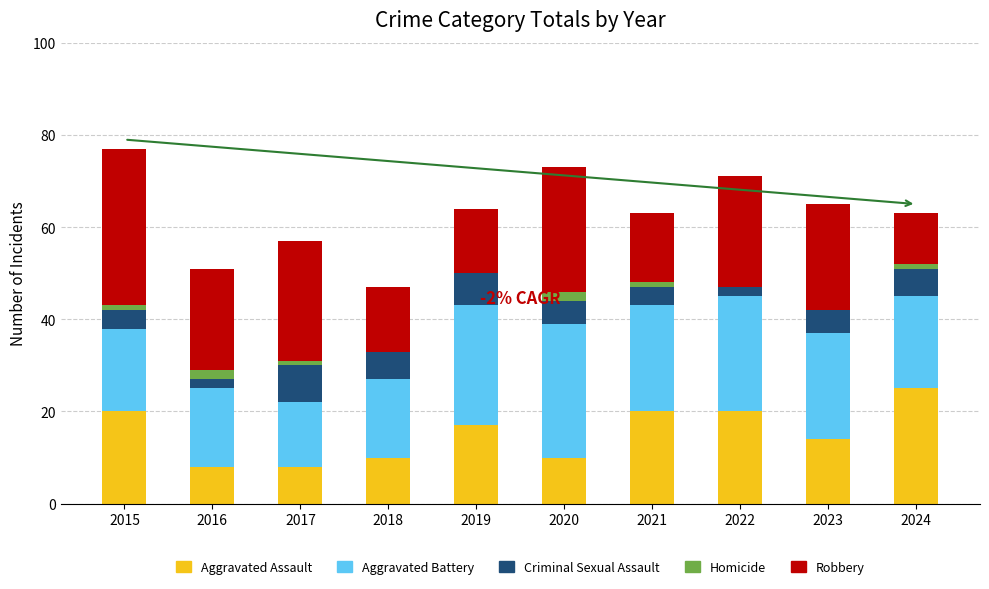

How many distinct data groups are displayed?

5